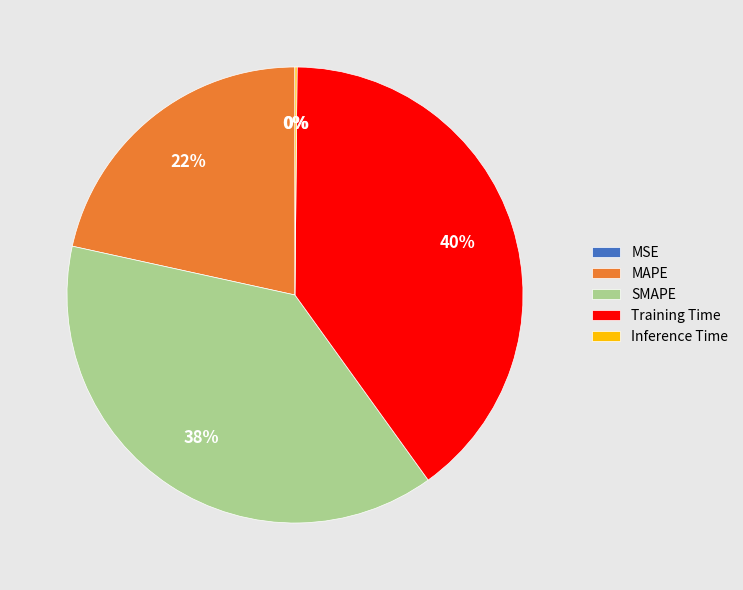

Is it true that MAPE is 8% of the pie?

False